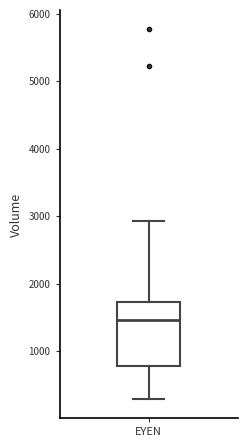

Transcribe this box plot: give where the median line is, the range the box spans, and where the two whiskers end, as read against the y-axis. The values are not printed on the chart, so give them approximately, as read against the axis.

median 1500, box 800 to 1700, whiskers 300 to 2900